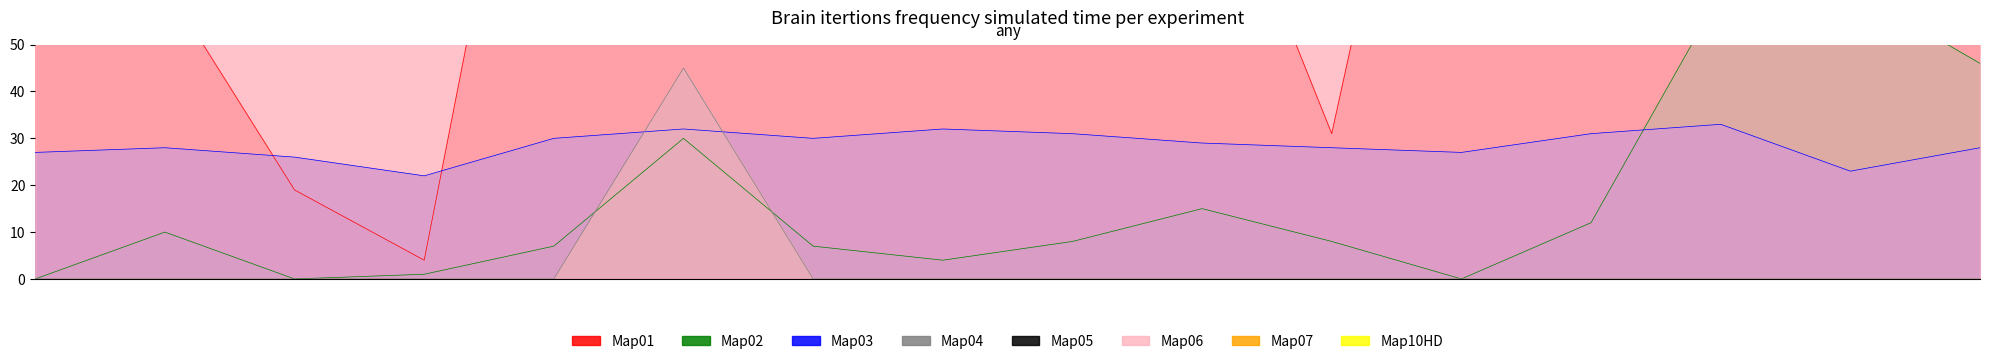

What is the lowest value of the Map03 series?

22